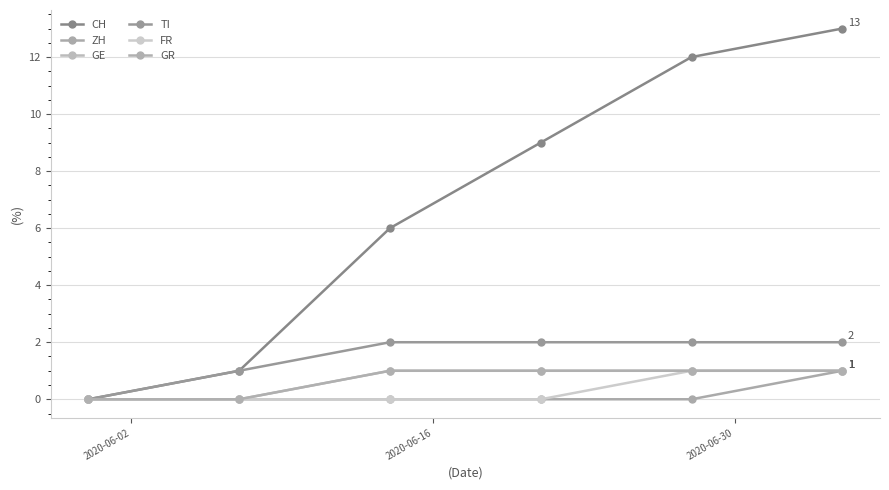

True or false: GR and TI intersect in this chart.

False